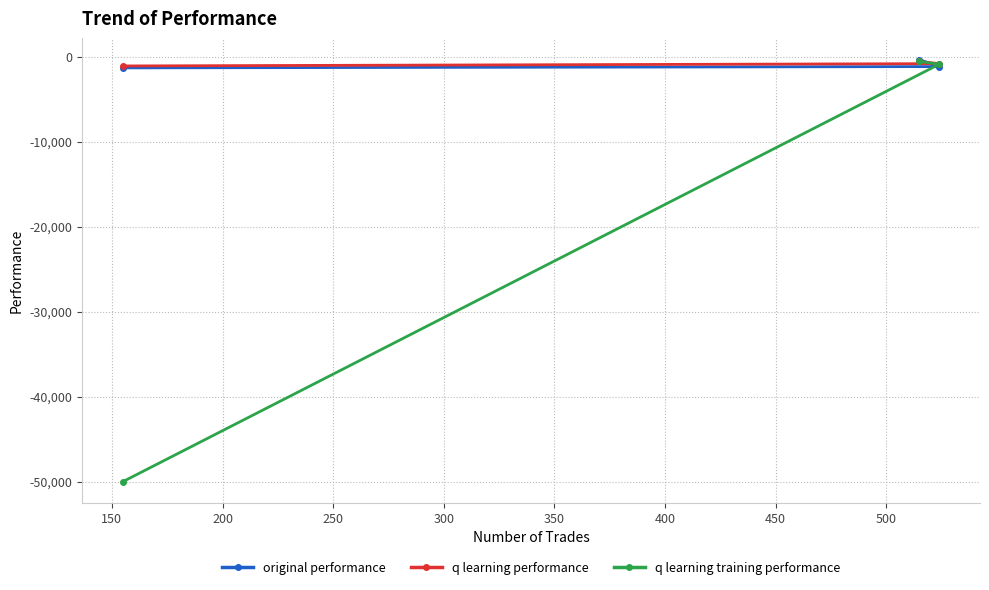

How many categories are shown in the chart?

3